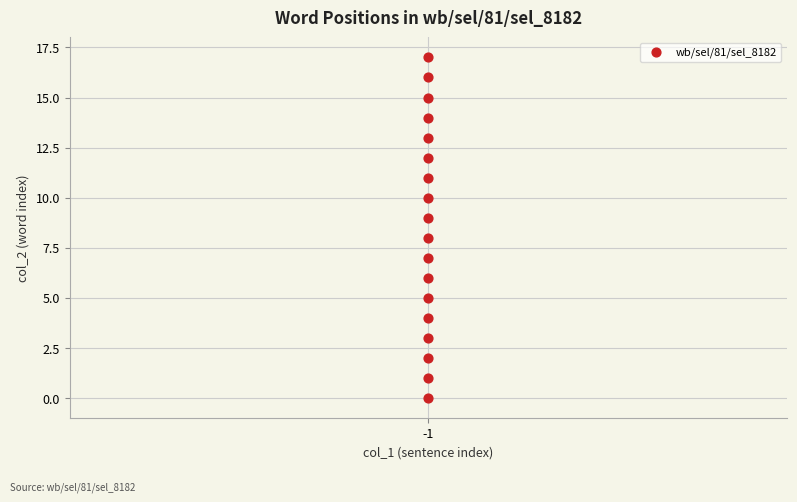

What is the range of Y values (max minus min)?

17